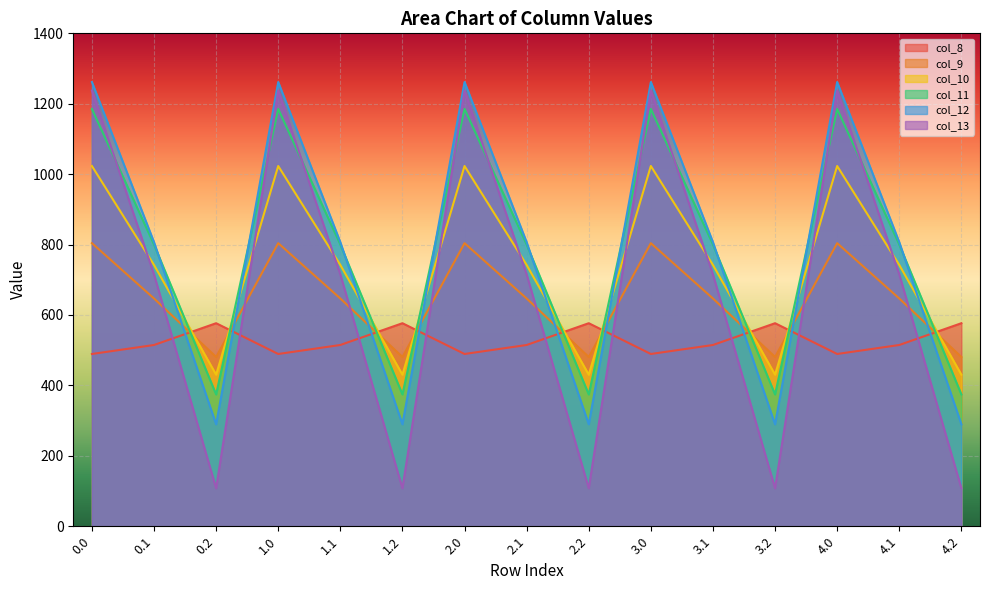

Between 4.0 and 4.1, which is larger?

4.1